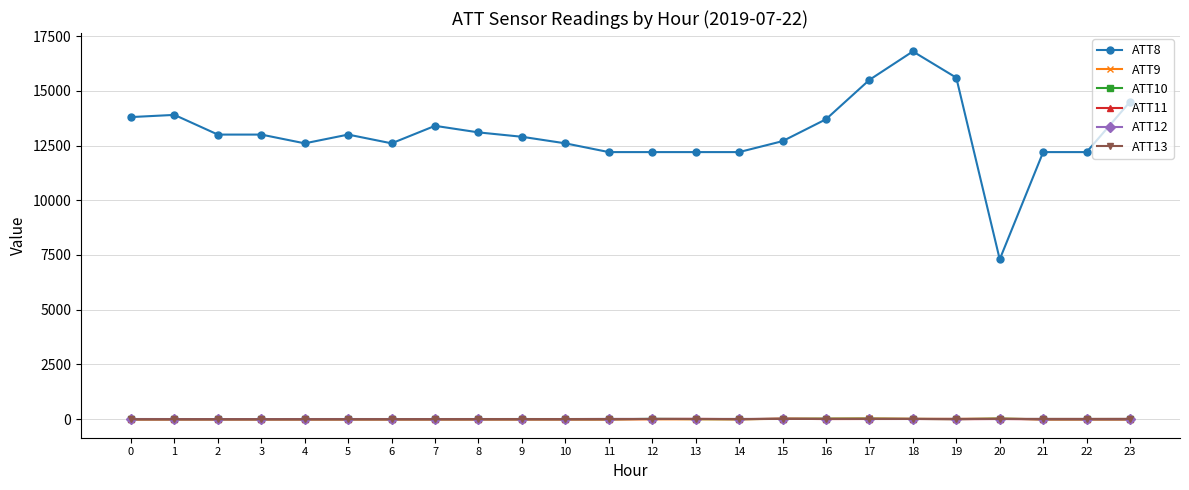

At which category is the sum across all series the highest?

18